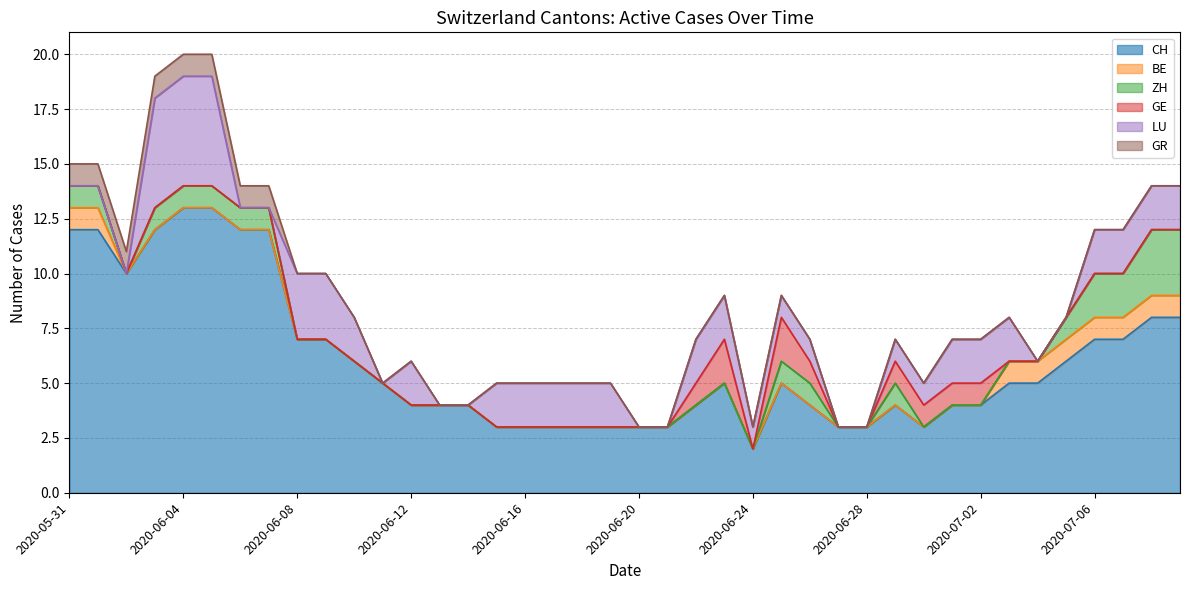

True or false: ZH has a value of 2 at 2020-06-03.

False